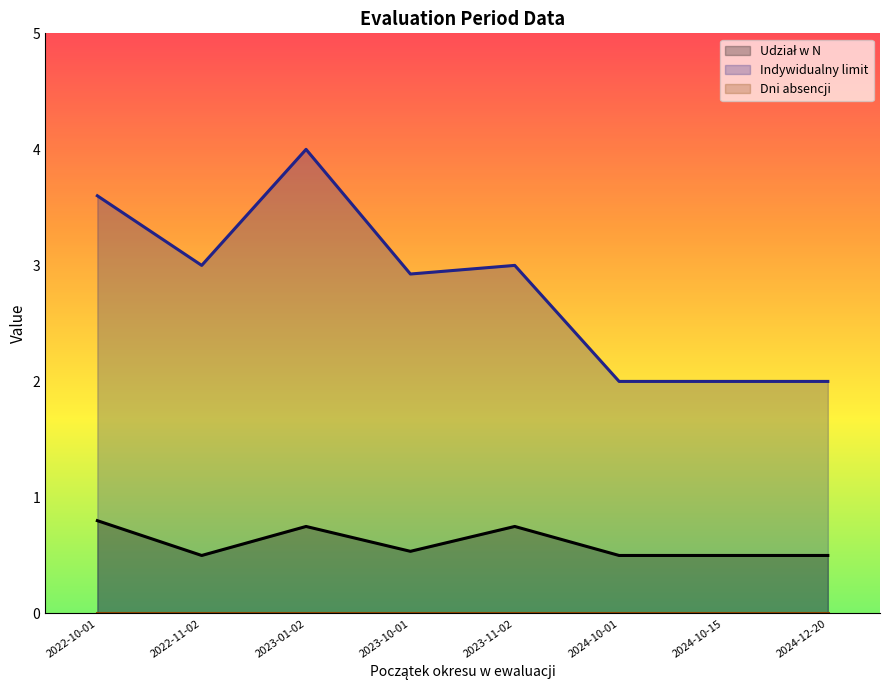

Which series has the widest spread of values?

Indywidualny limit